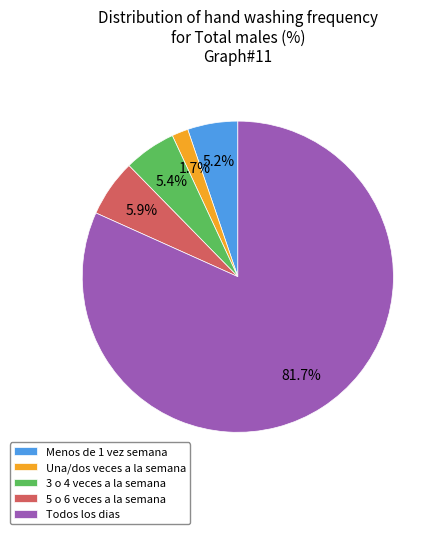

To the nearest percent, what portion does 5 o 6 veces a la semana represent?

6%